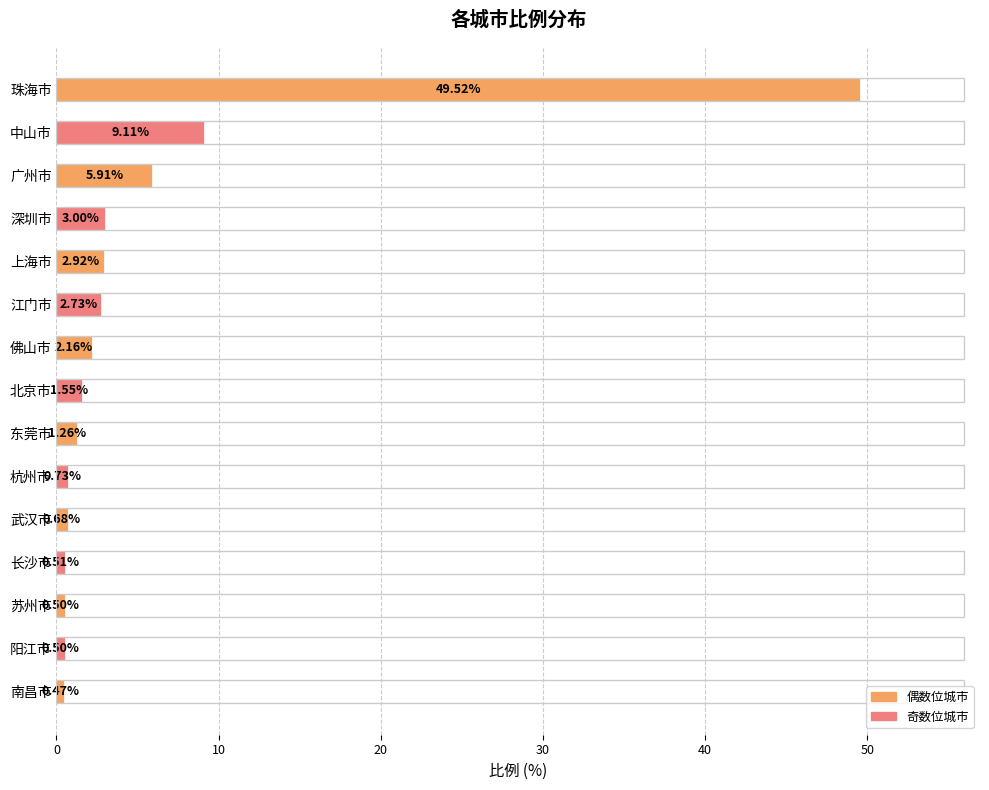

At which category does the chart reach its minimum across all series?

南昌市